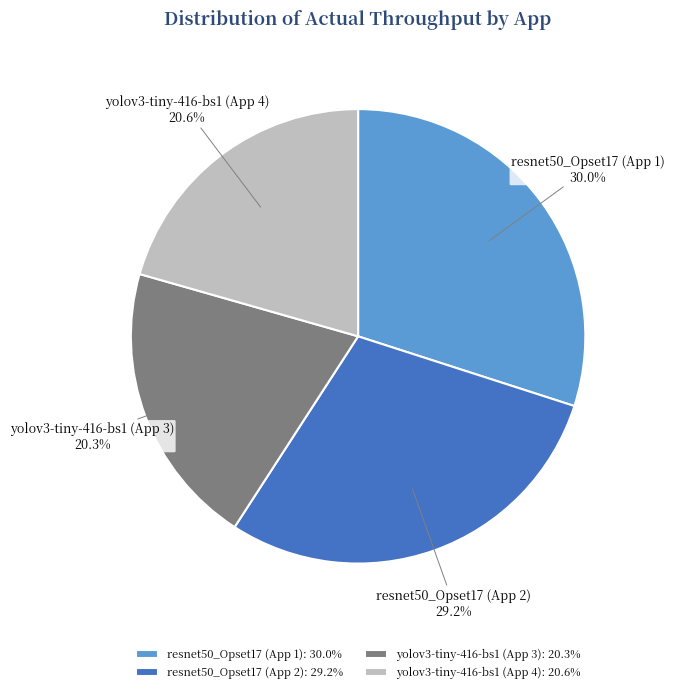

Is there a majority slice in this chart?

No